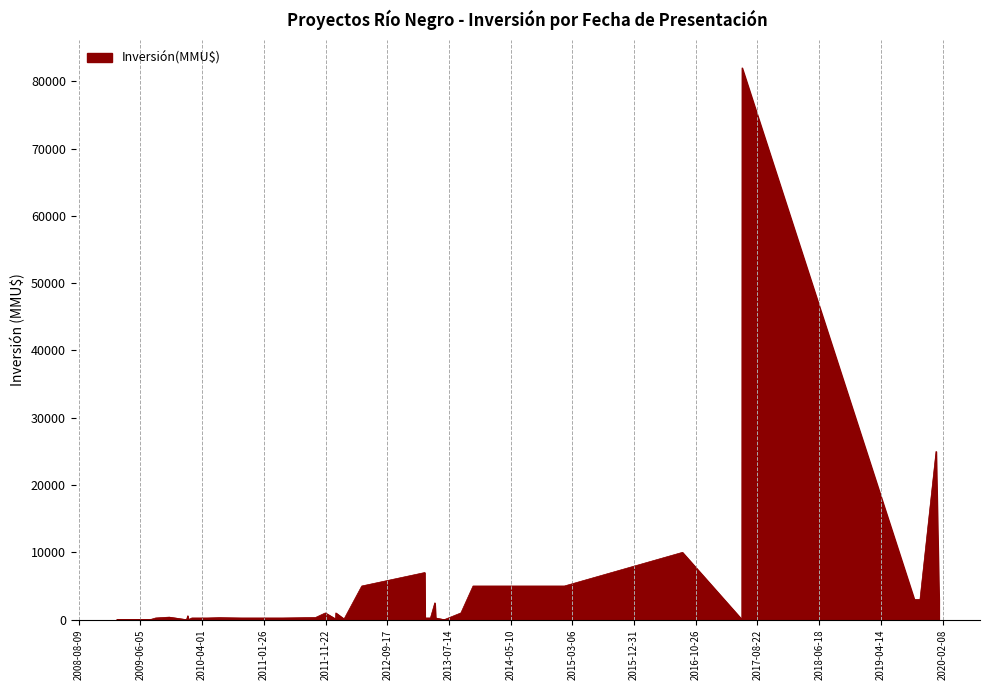

What is the change in value from 18/03/2013 to 23/10/2009?

-6623